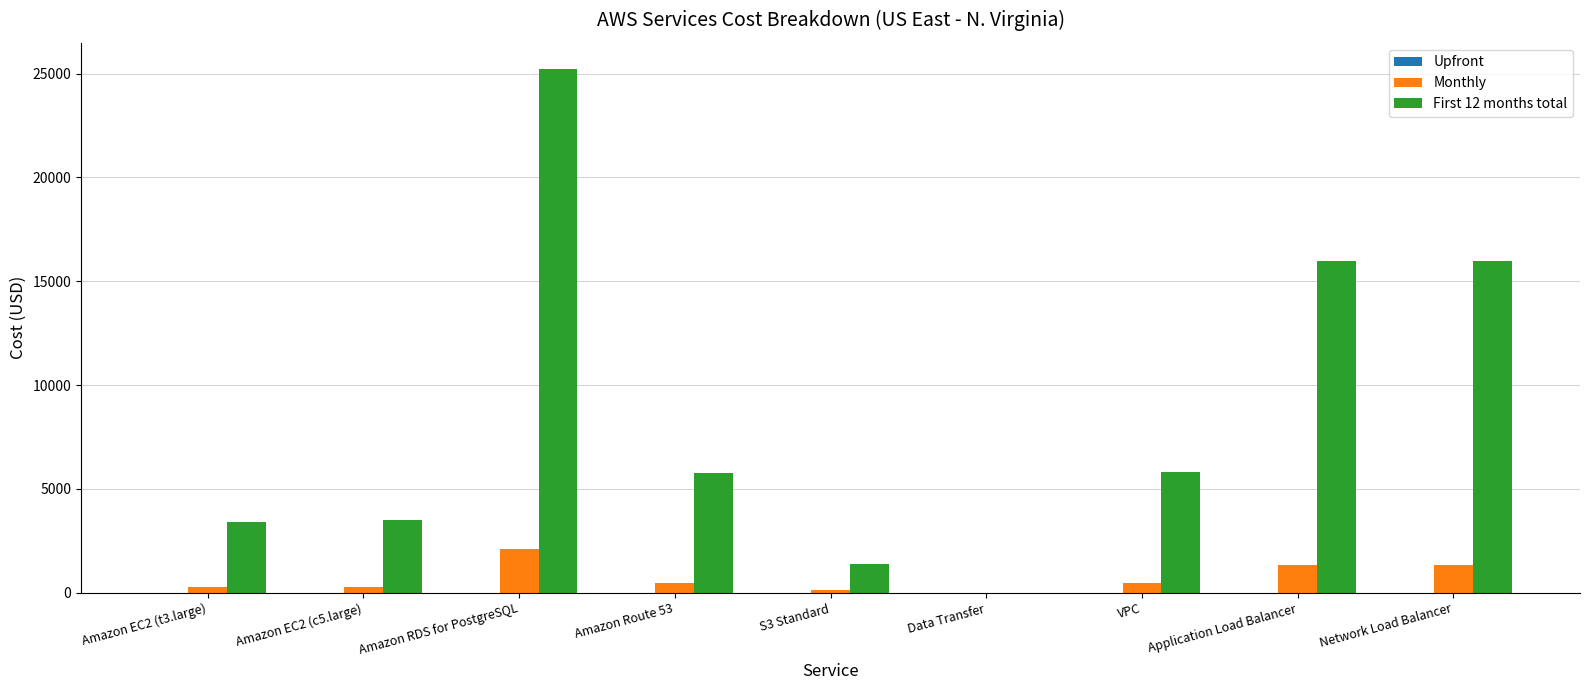

The value of First 12 months total at Application Load Balancer is 24751.6. True or false?

False